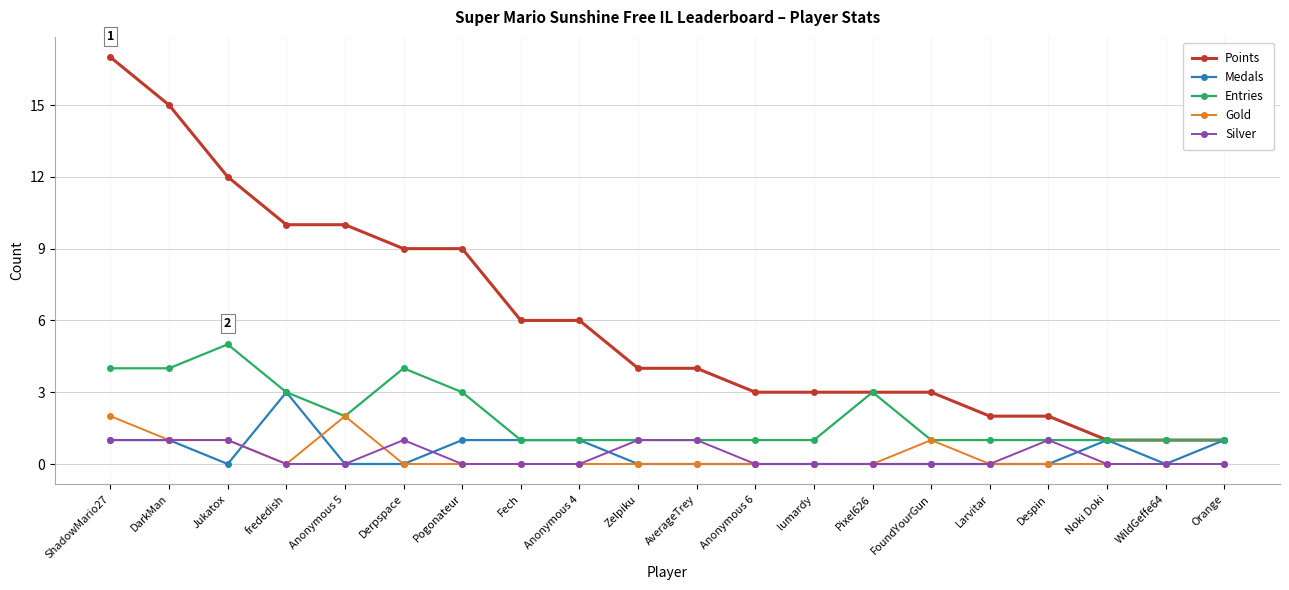

How many lines are shown in the chart?

5